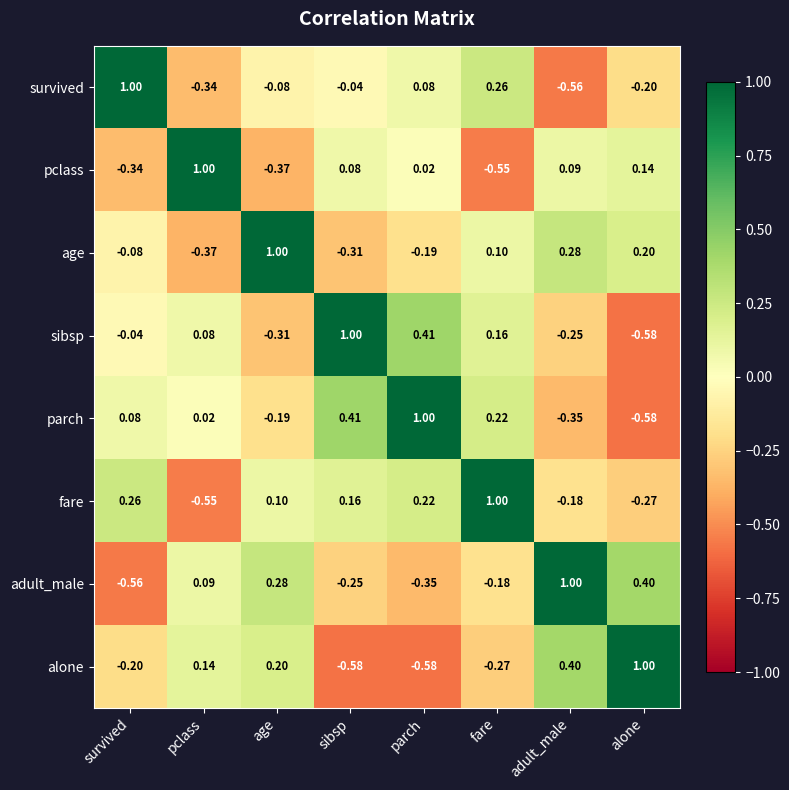

At fare, list the series in order from smallest to largest.

pclass, alone, adult_male, age, sibsp, parch, survived, fare